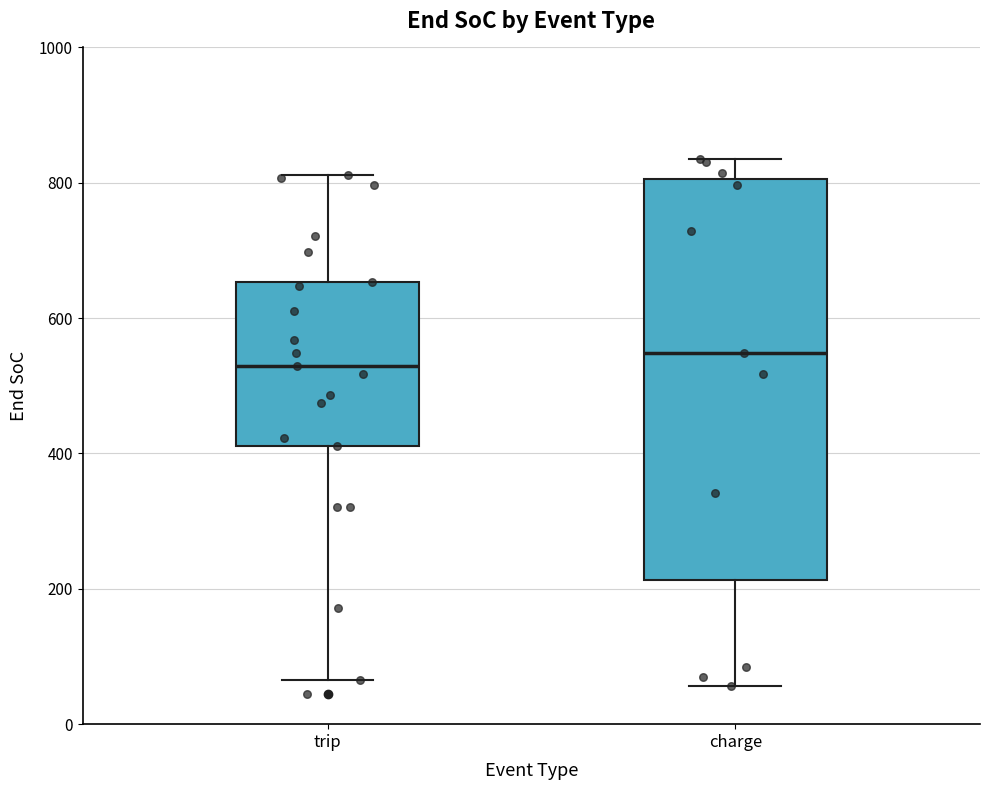

Where is the upper edge of the box for trip on the y-axis? The values are not printed on the chart, so give them approximately, as read against the axis.

660